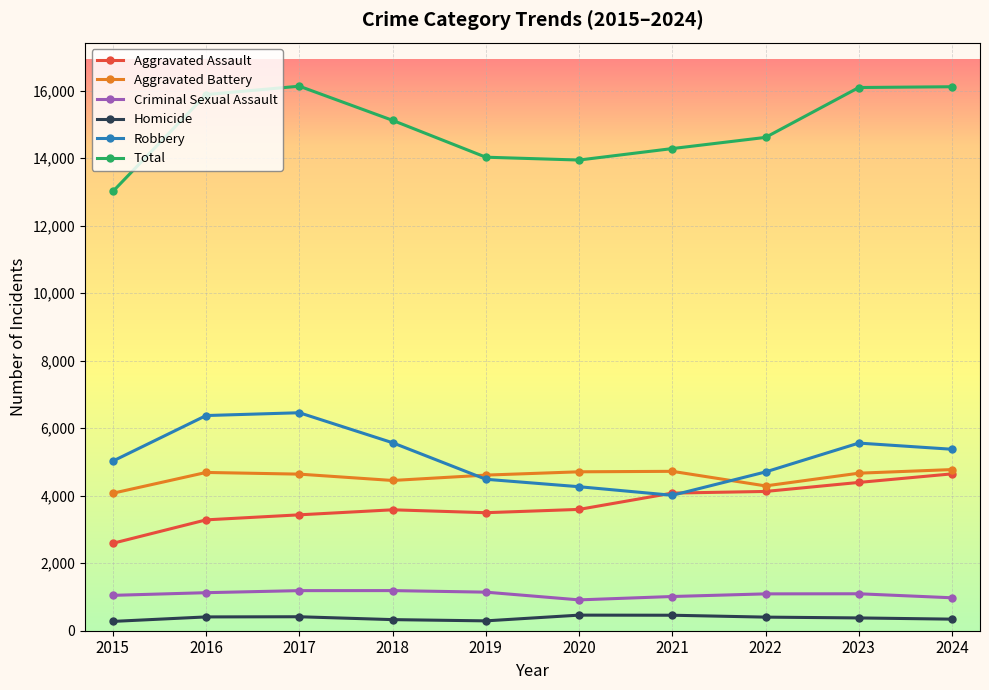

What is the total value across all series at 2020?

27894